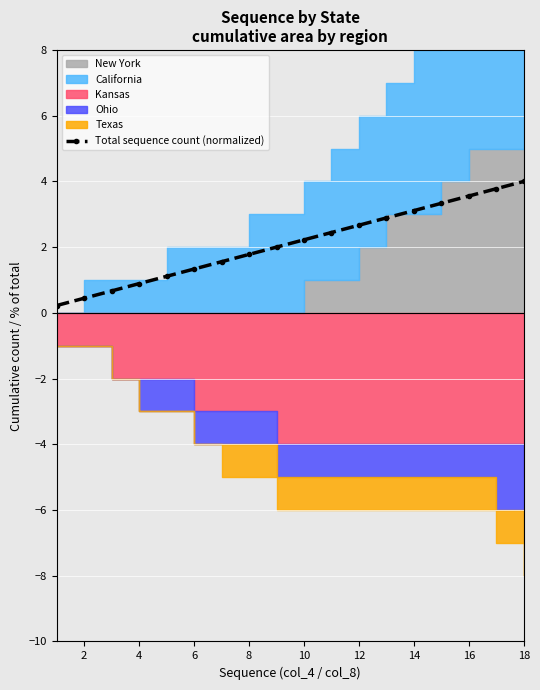

True or false: Total sequence count (normalized) has a value of 4.0 at 10.

False